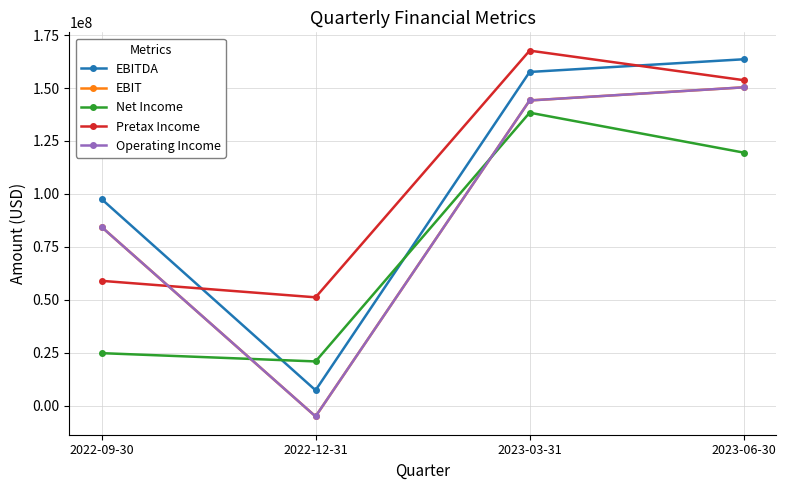

Reading left to right, list all the values displayed in this chart.

EBITDA: 2022-09-30=97581000	2022-12-31=7201000	2023-03-31=157618000	2023-06-30=163619000
EBIT: 2022-09-30=84407000	2022-12-31=-5163000	2023-03-31=144154000	2023-06-30=150358000
Net Income: 2022-09-30=24743000	2022-12-31=20829000	2023-03-31=138378000	2023-06-30=119510000
Pretax Income: 2022-09-30=58915000	2022-12-31=51124000	2023-03-31=167703000	2023-06-30=153742000
Operating Income: 2022-09-30=84407000	2022-12-31=-5163000	2023-03-31=144154000	2023-06-30=150358000